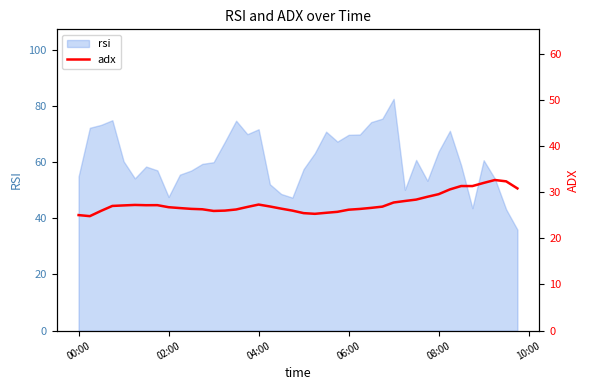

What is the highest value of the rsi series?

82.5